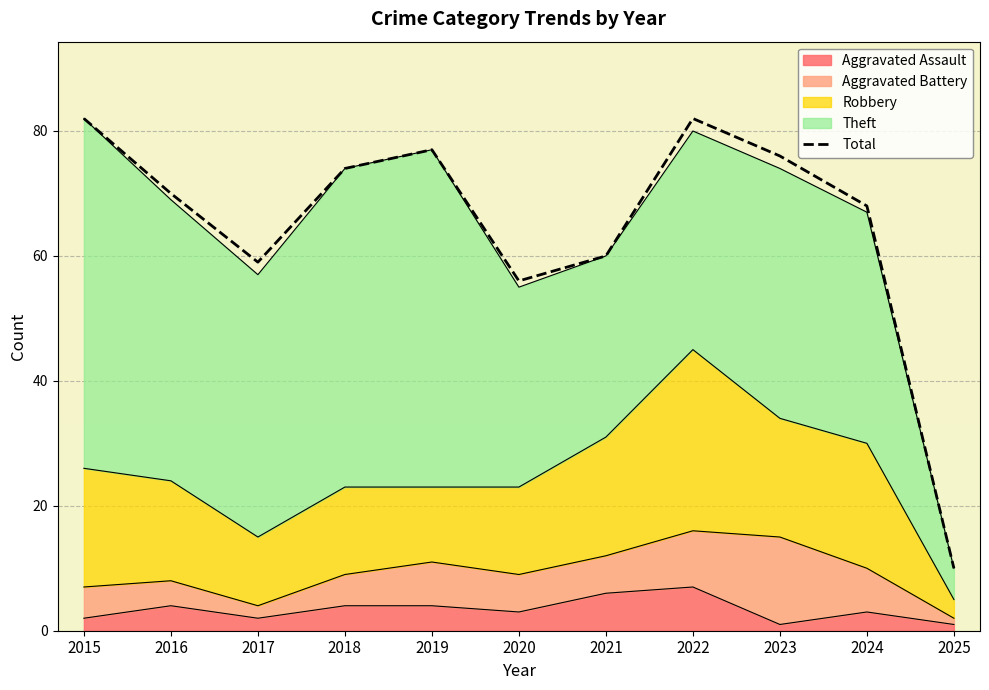

What is the ratio of the value at 2025 to the value at 2022?

0.1